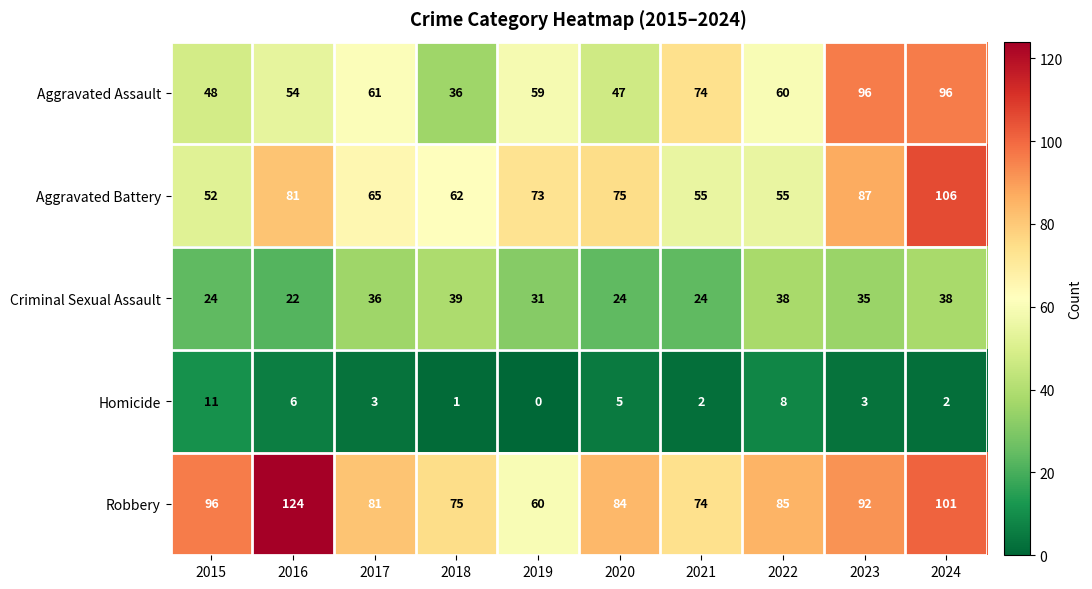

What is the total value across all series at 2022?

246